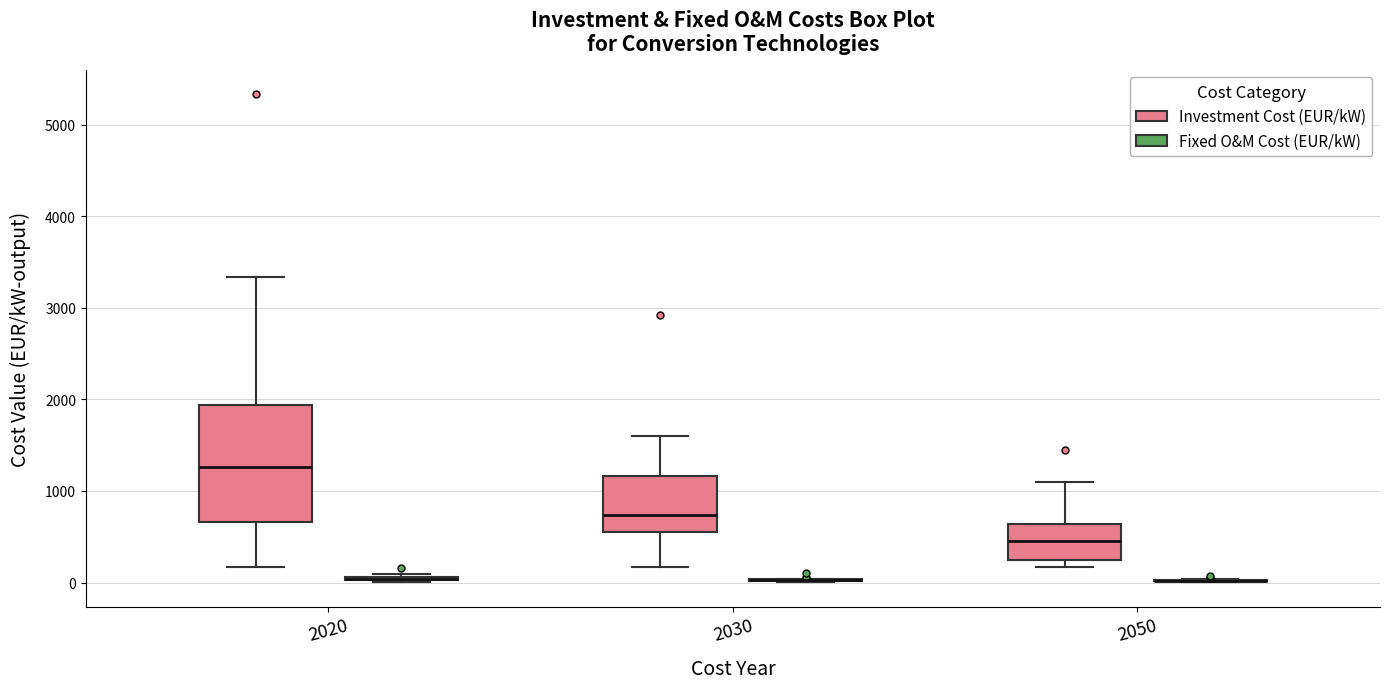

Where is the upper edge of the box for 2020 (Investment Cost (EUR/kW)) on the y-axis? The values are not printed on the chart, so give them approximately, as read against the axis.

1900